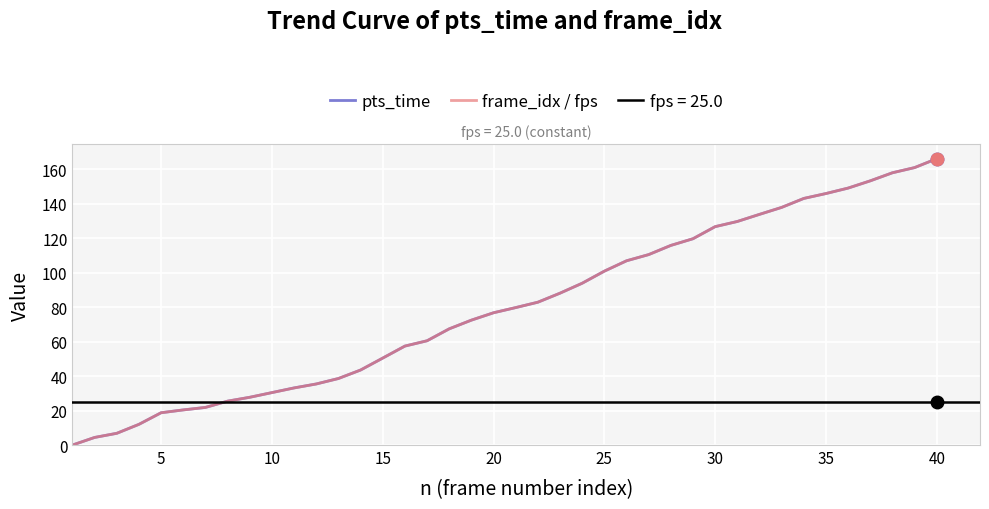

What is the maximum value for frame_idx / fps?

166.0